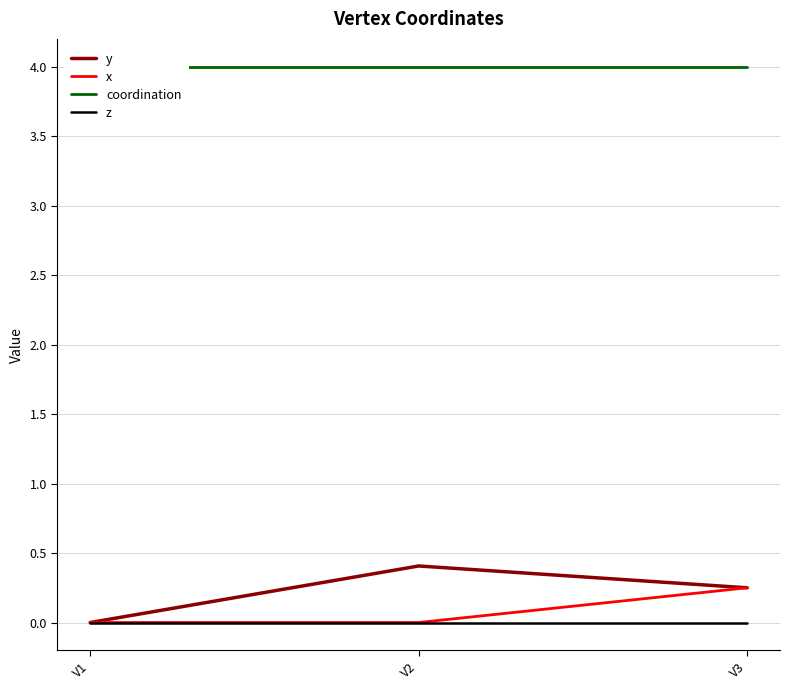

Reading left to right, what are all the values shown in this chart?

y: V1=0.0	V2=0.4	V3=0.2
x: V1=0.0	V2=0.0	V3=0.2
coordination: V1=4.0	V2=4.0	V3=4.0
z: V1=0.0	V2=0.0	V3=0.0